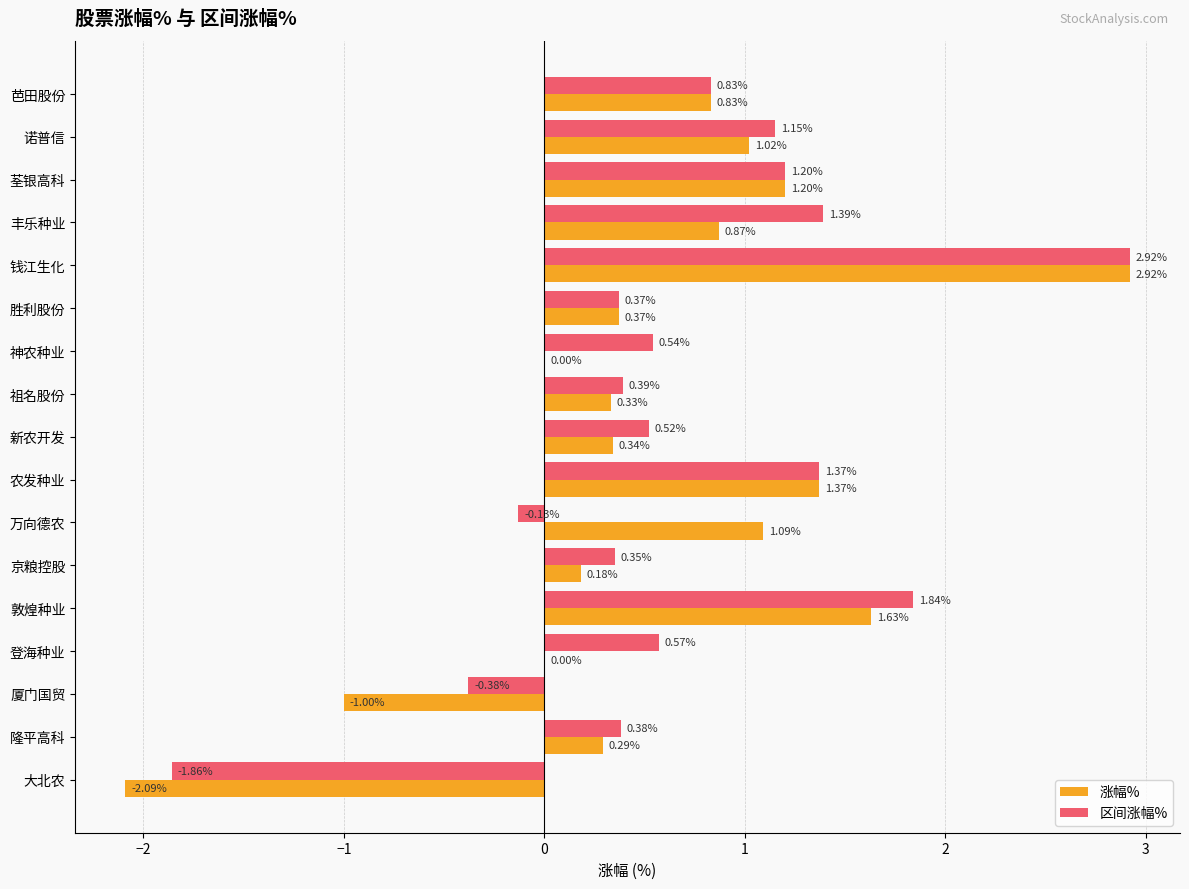

Is the value of 区间涨幅% at 新农开发 greater than the value of 涨幅% at 神农种业?

Yes